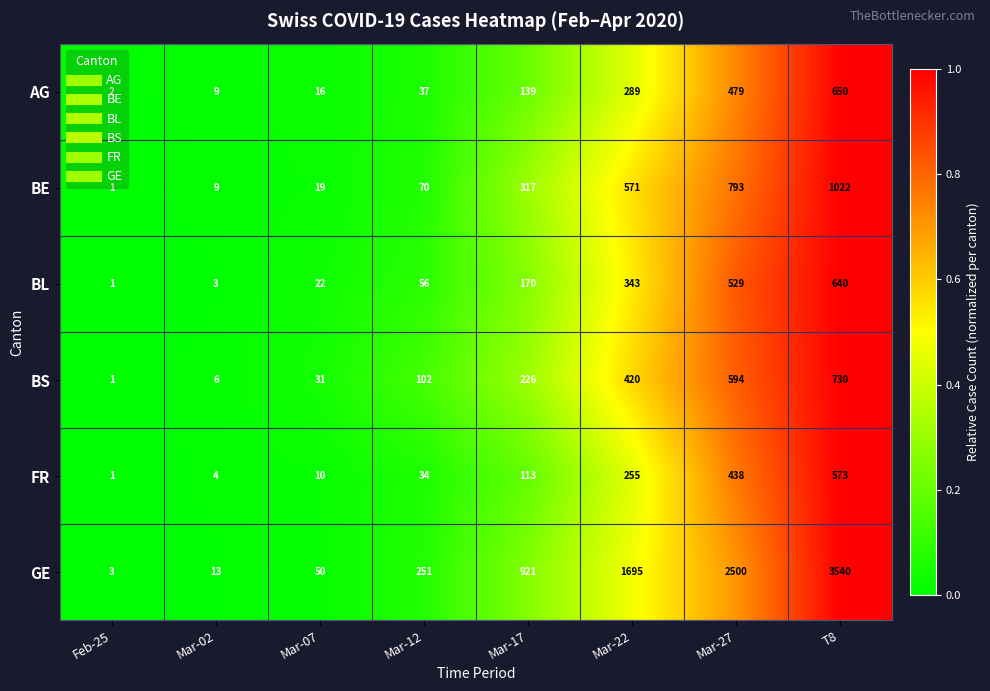

What is the difference between the second highest and second lowest values in the BS series?

588